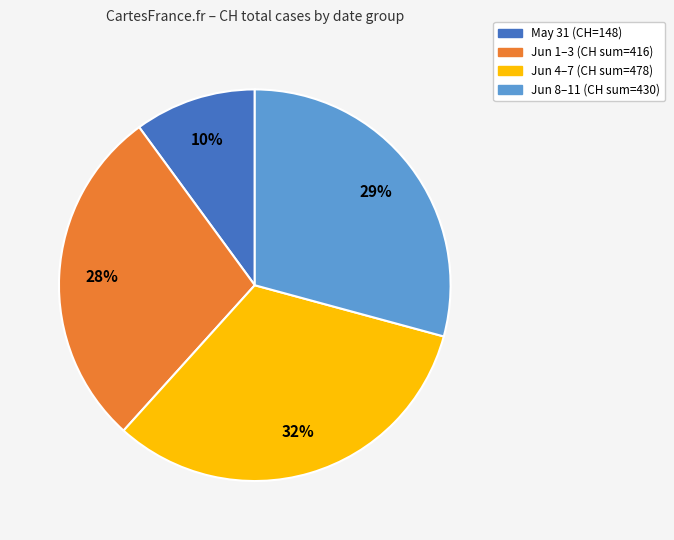

Is Jun 1–3 (CH sum=416) the majority of the pie?

No